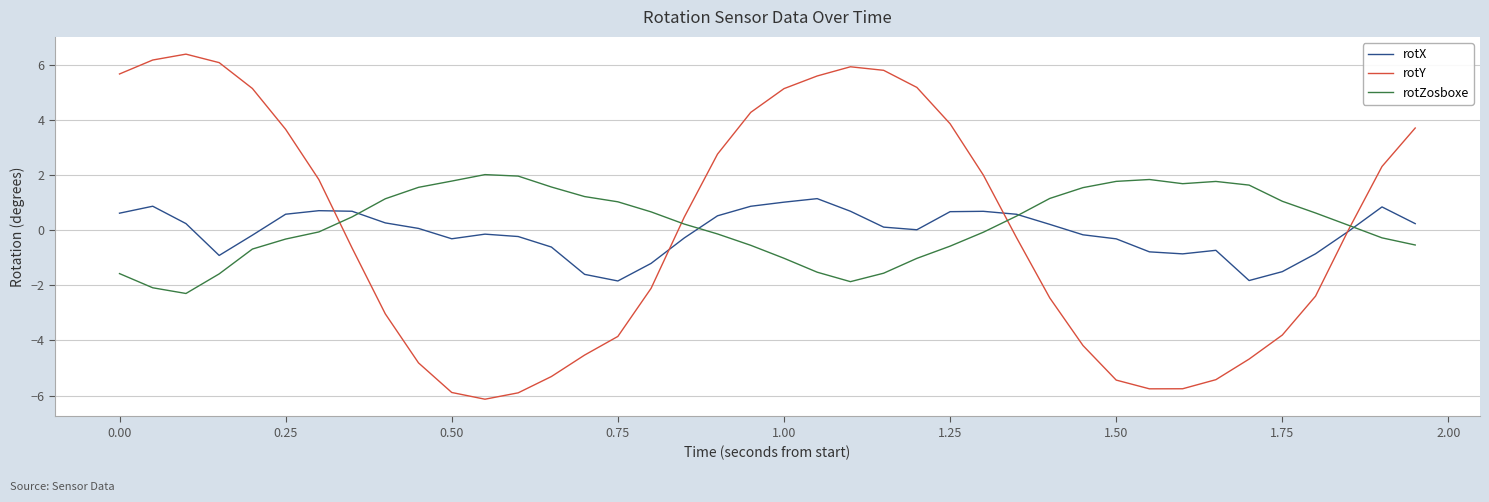

List the series in order of their peak value, highest first.

rotY, rotZosboxe, rotX